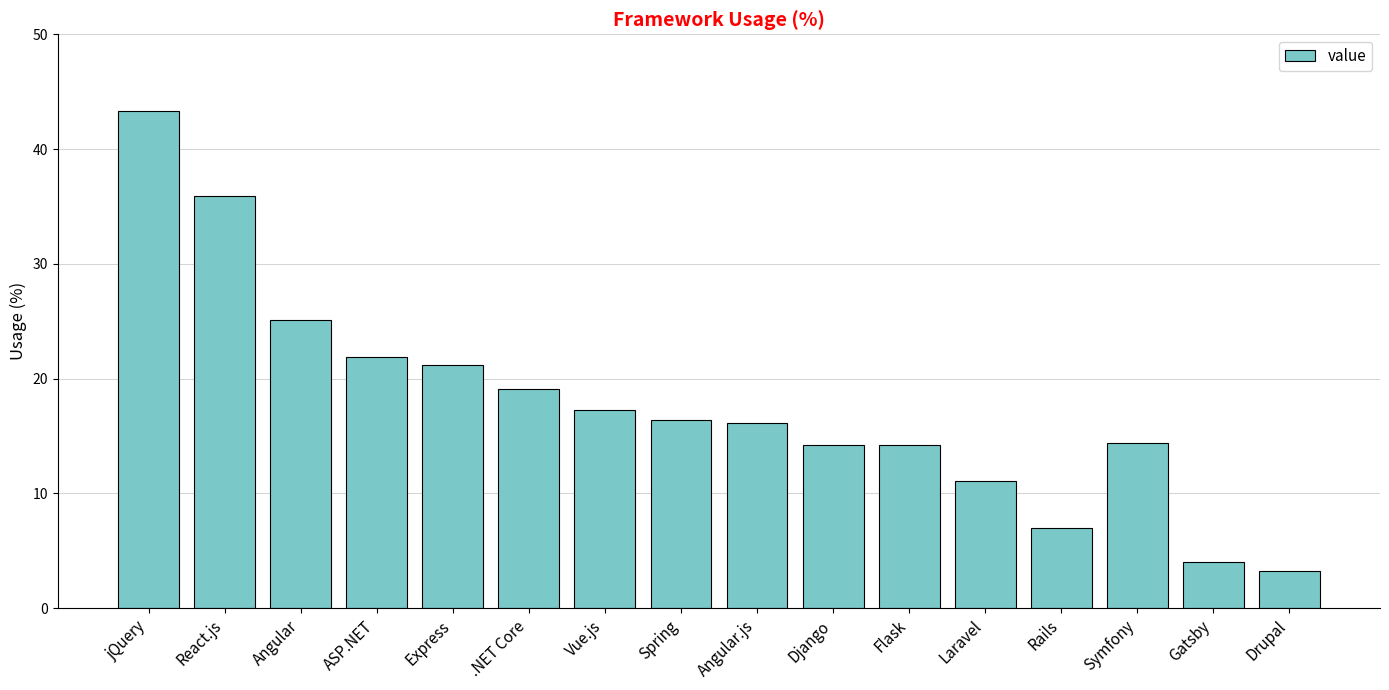

The chart shows a value of 4.8 at Symfony. True or false?

False